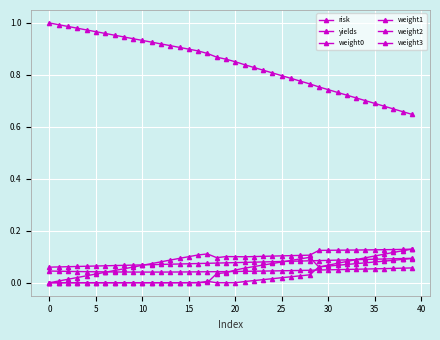

Is this an area chart (filled region under the line)?

No